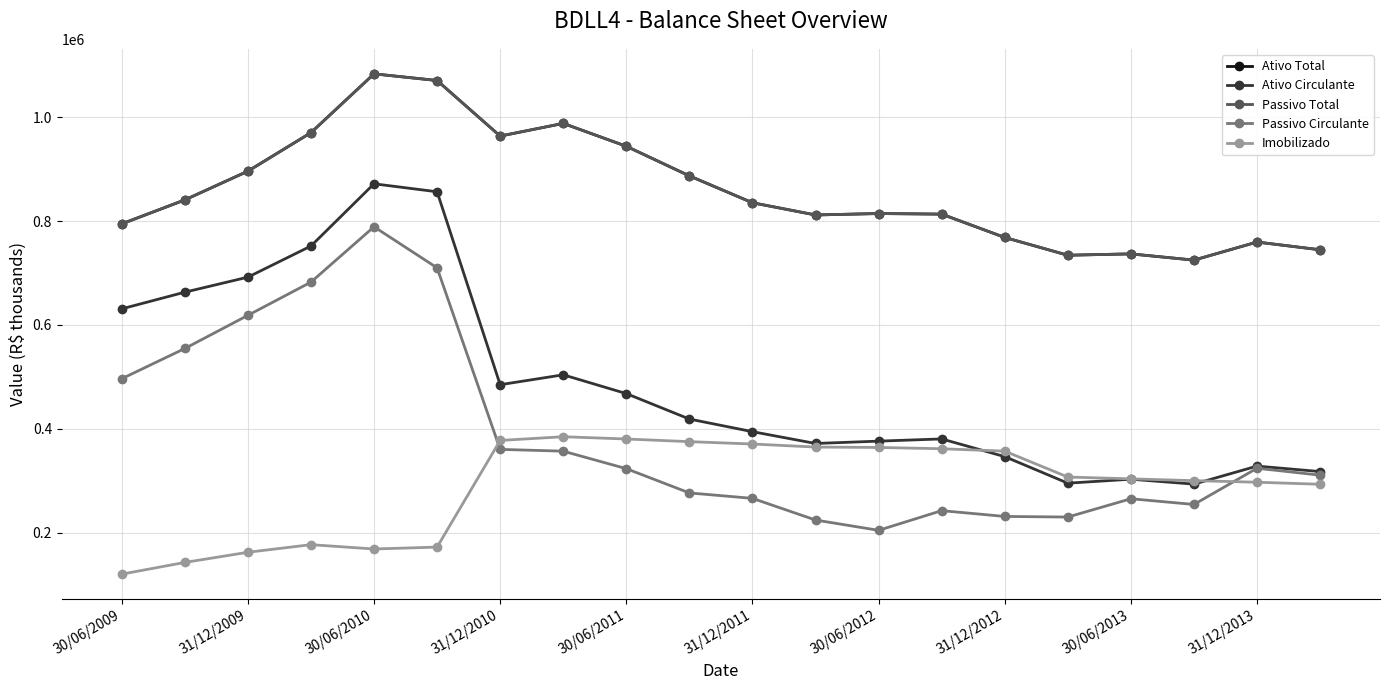

How many lines are shown in the chart?

5